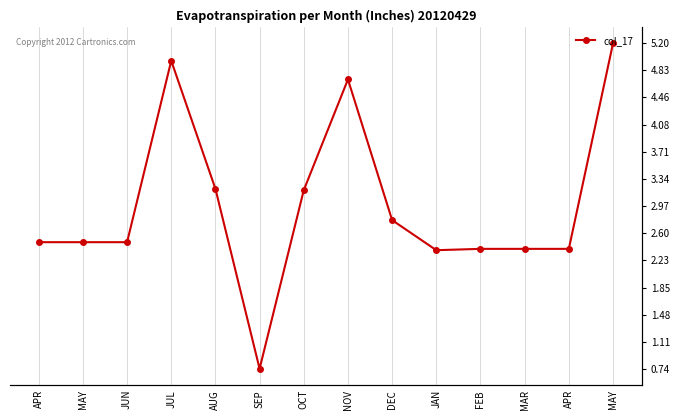

How many interior local peaks (higher than both neighbors) does the data have?

2